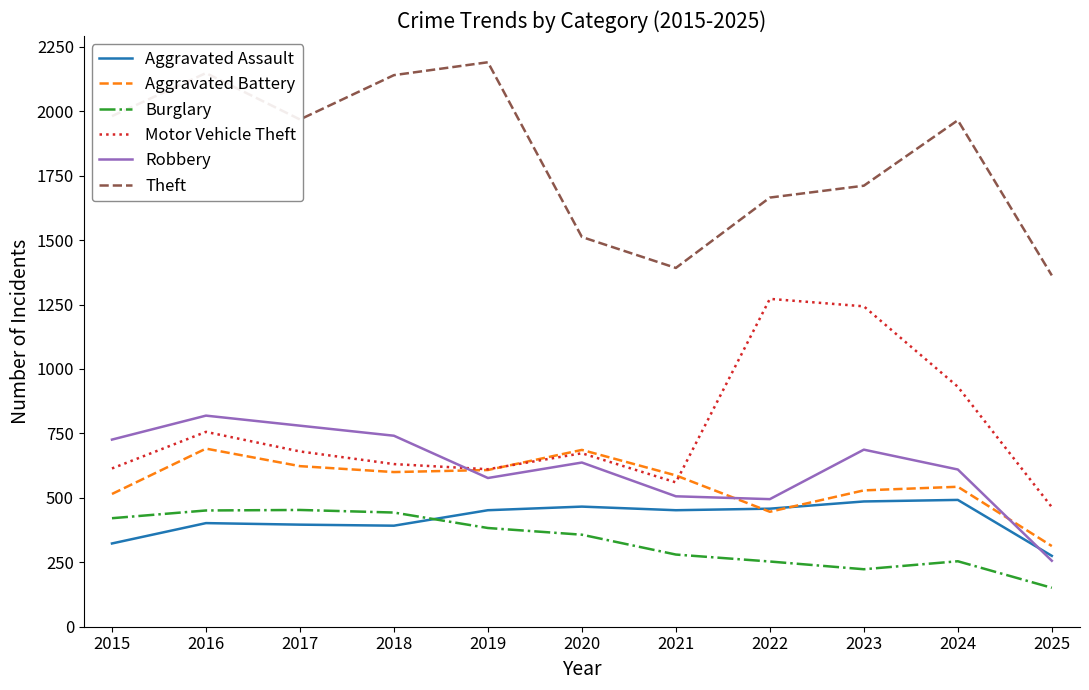

What is the smallest value displayed?

151